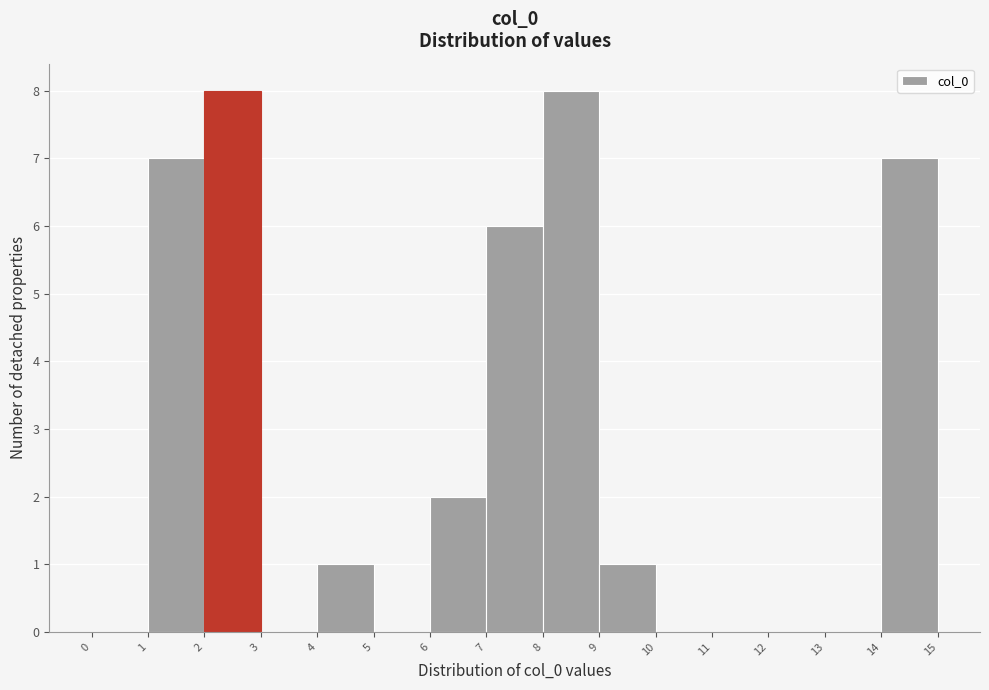

How tall is the bar that spans 4 to 5 on the x-axis? The values are not printed on the chart, so give them approximately, as read against the axis.

1